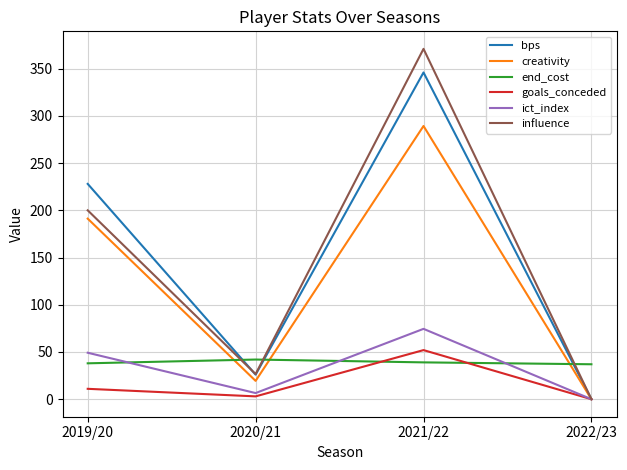

List the labels in order of bps value, largest first.

2021/22, 2019/20, 2020/21, 2022/23